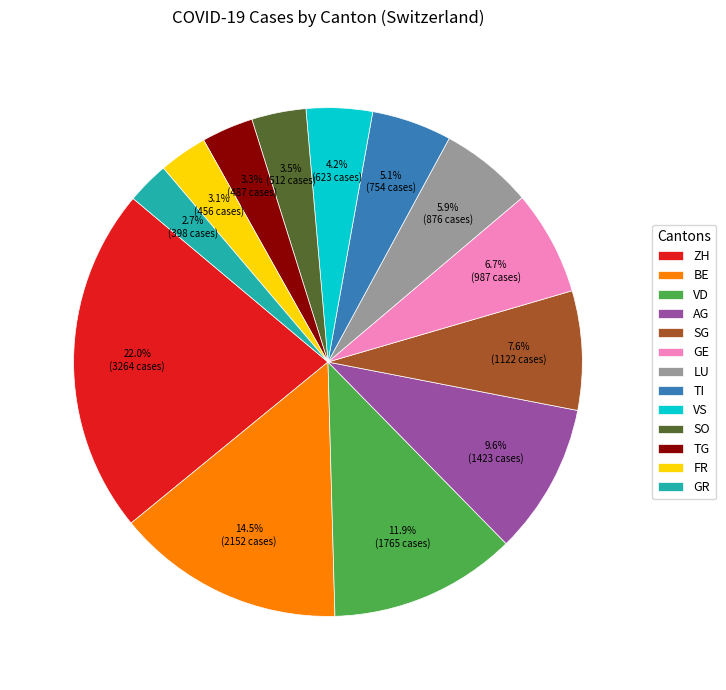

How many slices are in this pie chart?

13